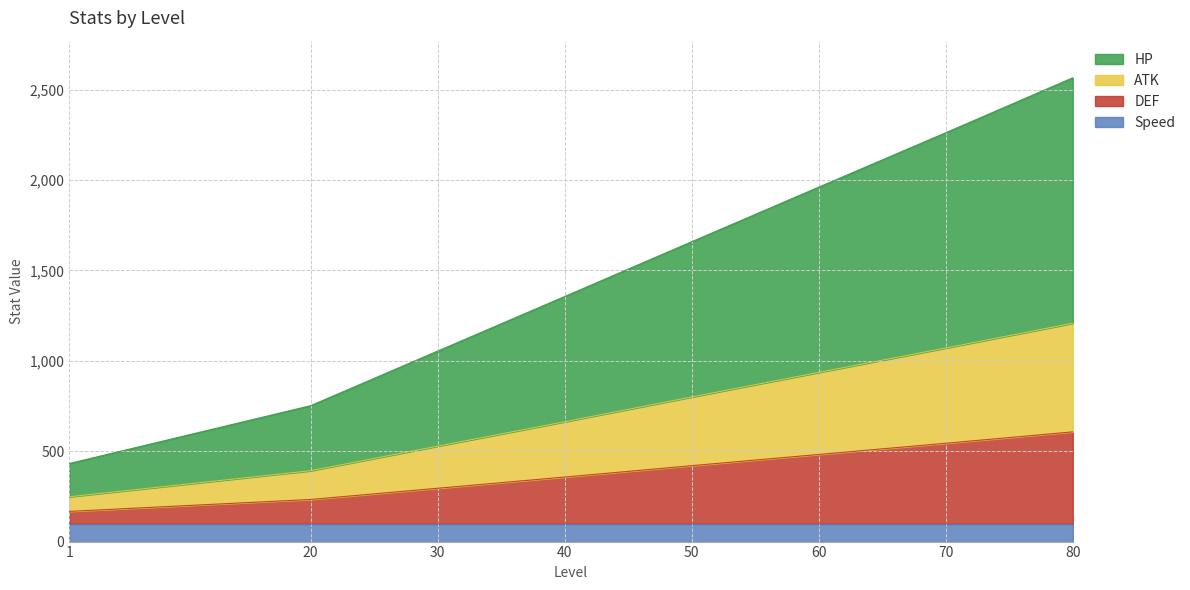

What are all the series names shown in the legend?

HP, ATK, DEF, Speed